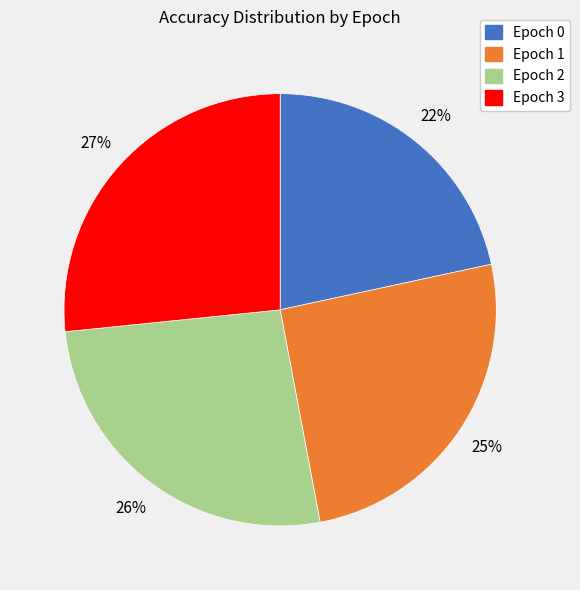

Count the number of slices in the pie.

4